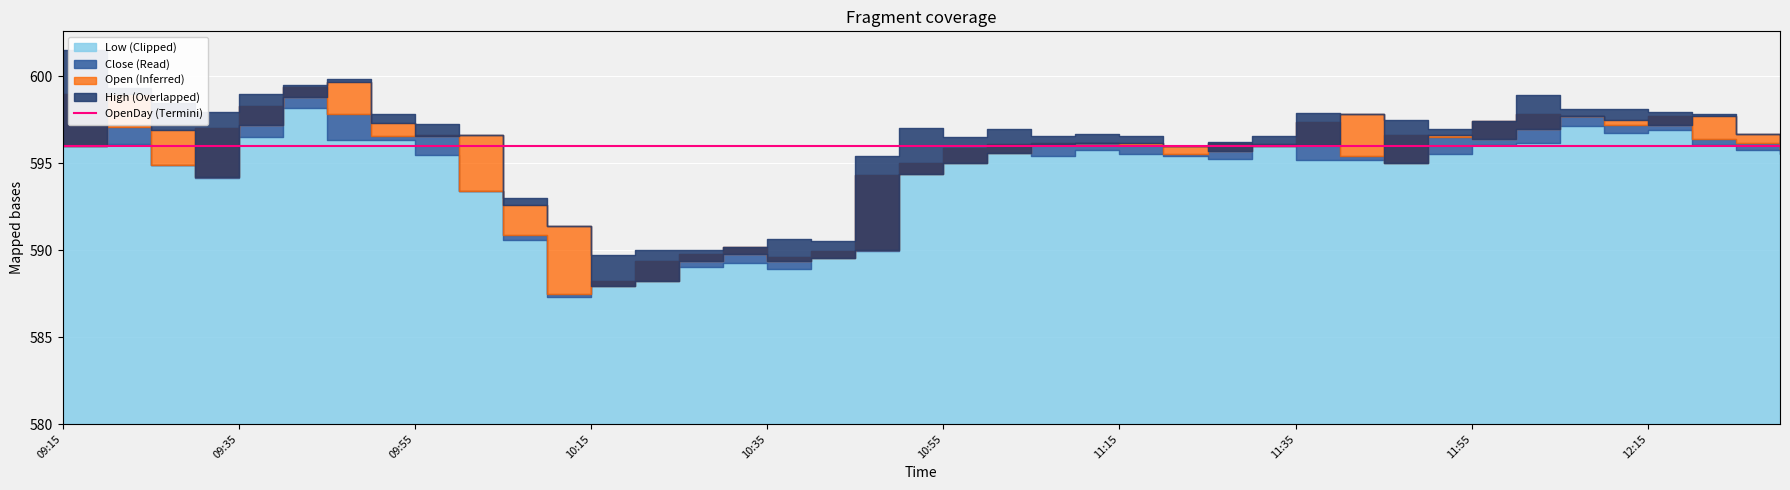

Between 09:20 and 10:10, which series saw the biggest shift?

Close